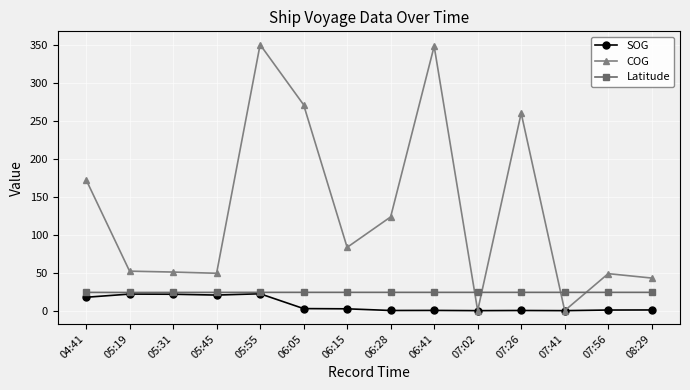

How many lines are shown in the chart?

3